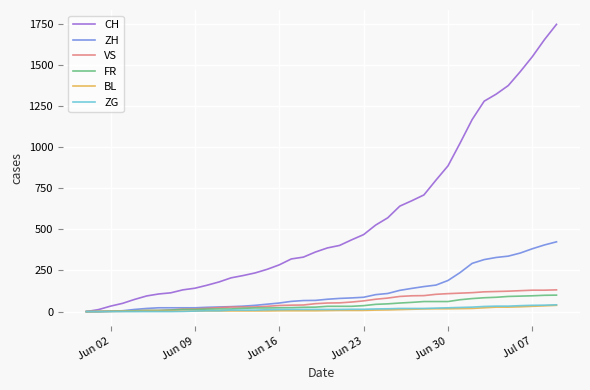

What is the difference between the maximum and minimum values in the ZG series?

41